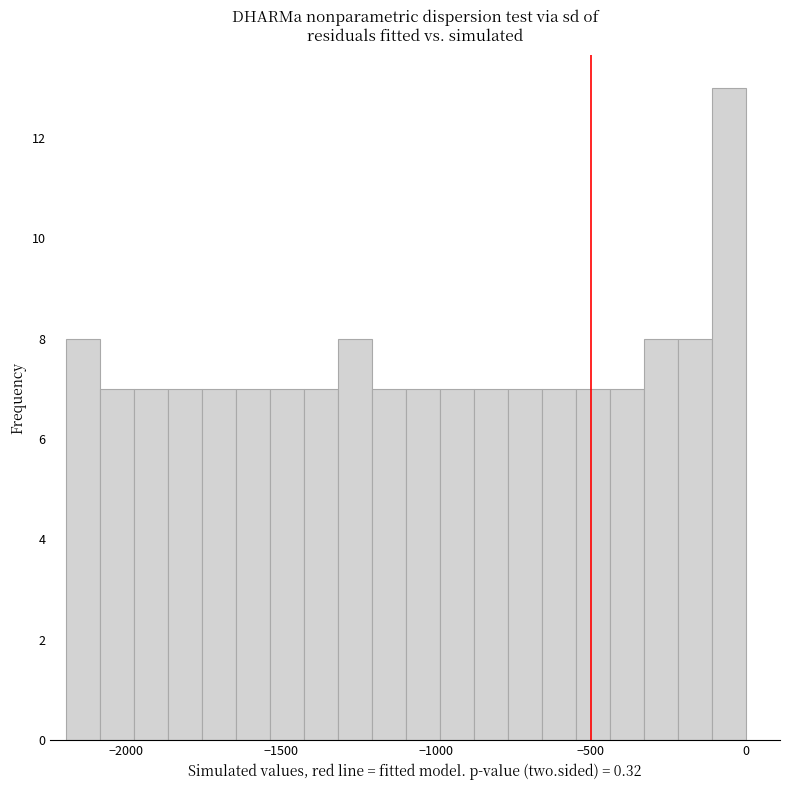

Read against the x-axis, roughly where is the centre of the tallest bar?

-50